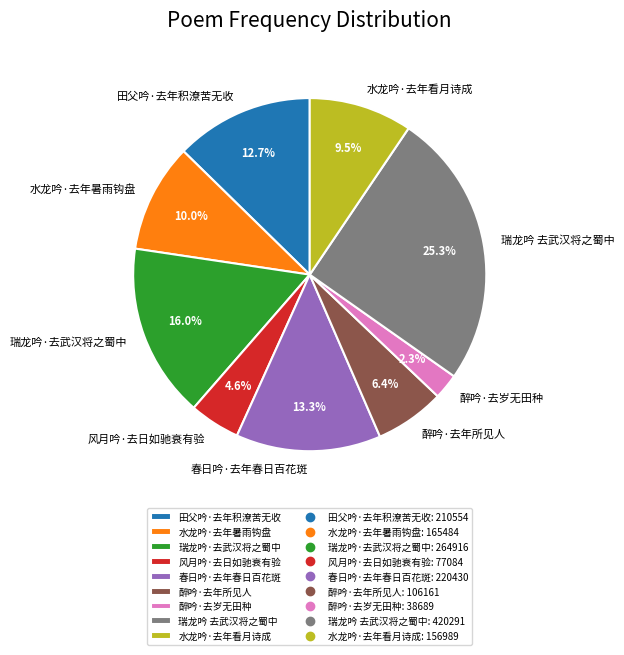

Rank the categories by value from lowest to highest.

醉吟·去岁无田种, 风月吟·去日如驰衰有验, 醉吟·去年所见人, 水龙吟·去年看月诗成, 水龙吟·去年暑雨钩盘, 田父吟·去年积潦苦无收, 春日吟·去年春日百花斑, 瑞龙吟·去武汉将之蜀中, 瑞龙吟 去武汉将之蜀中